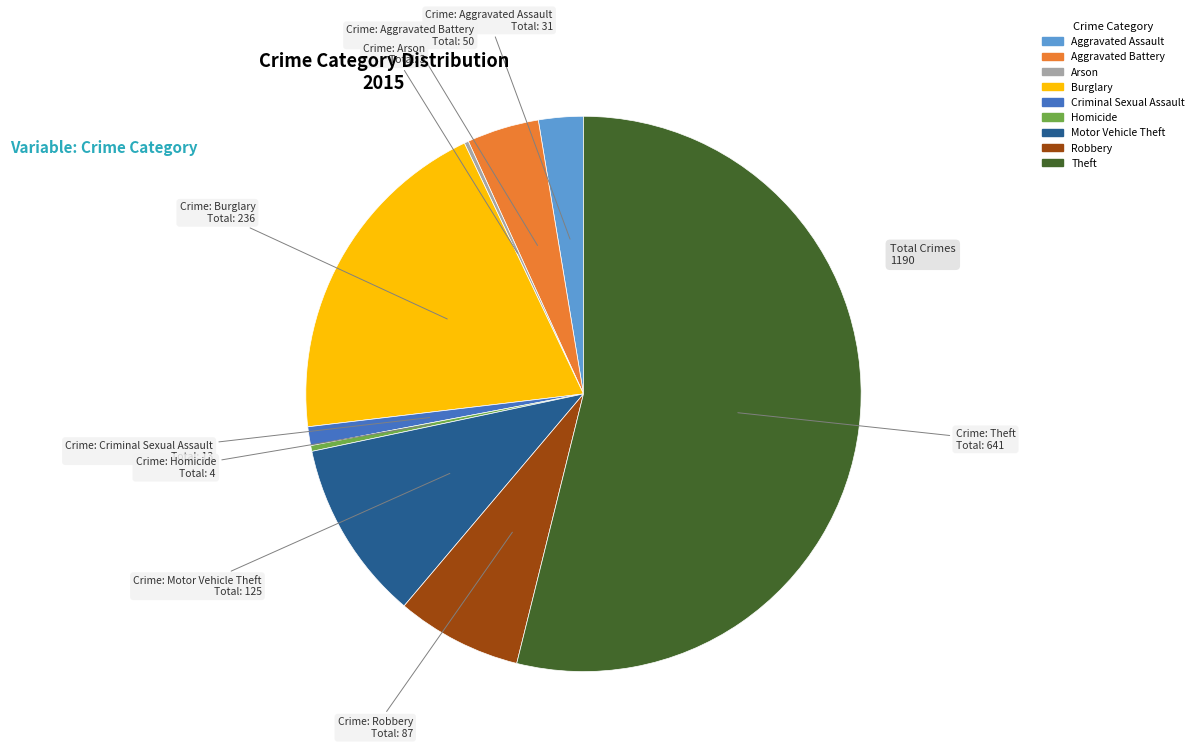

Combined, do Aggravated Assault and Criminal Sexual Assault account for over 50%?

No